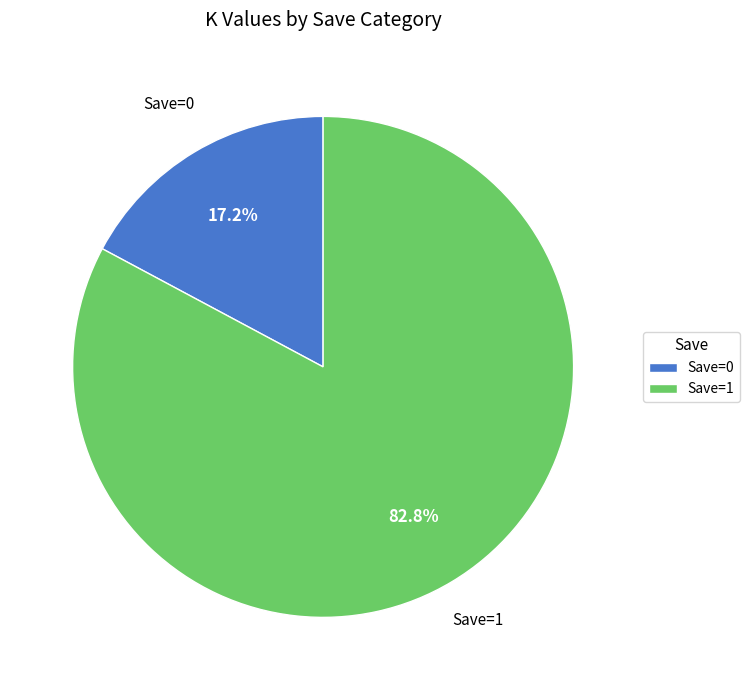

Count the number of slices in the pie.

2